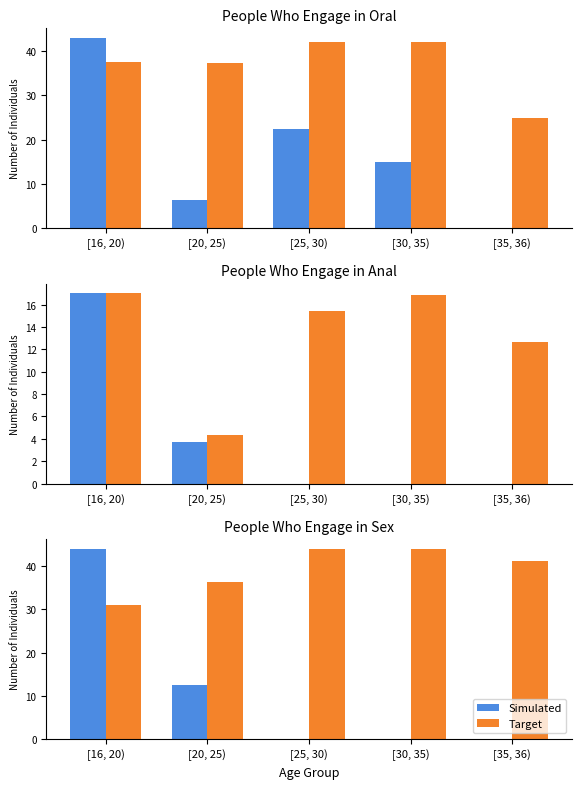

What is the approximate value of Simulated at [20, 25)?

12.5